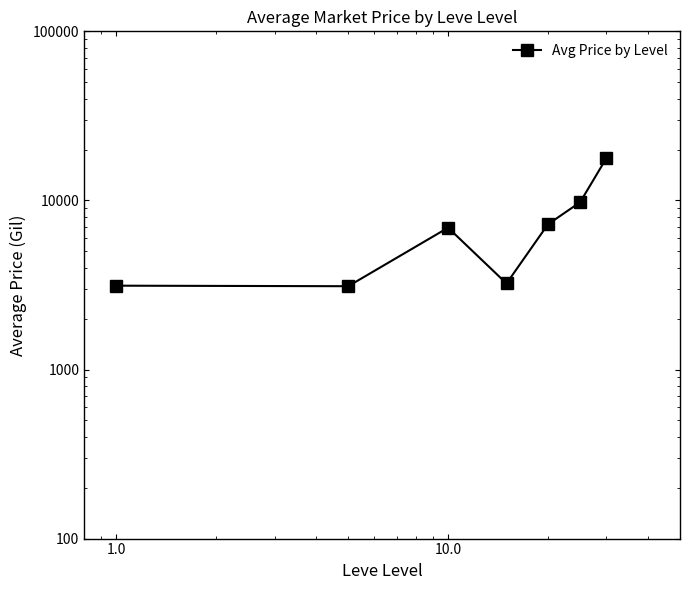

How many values exceed 6896?

4